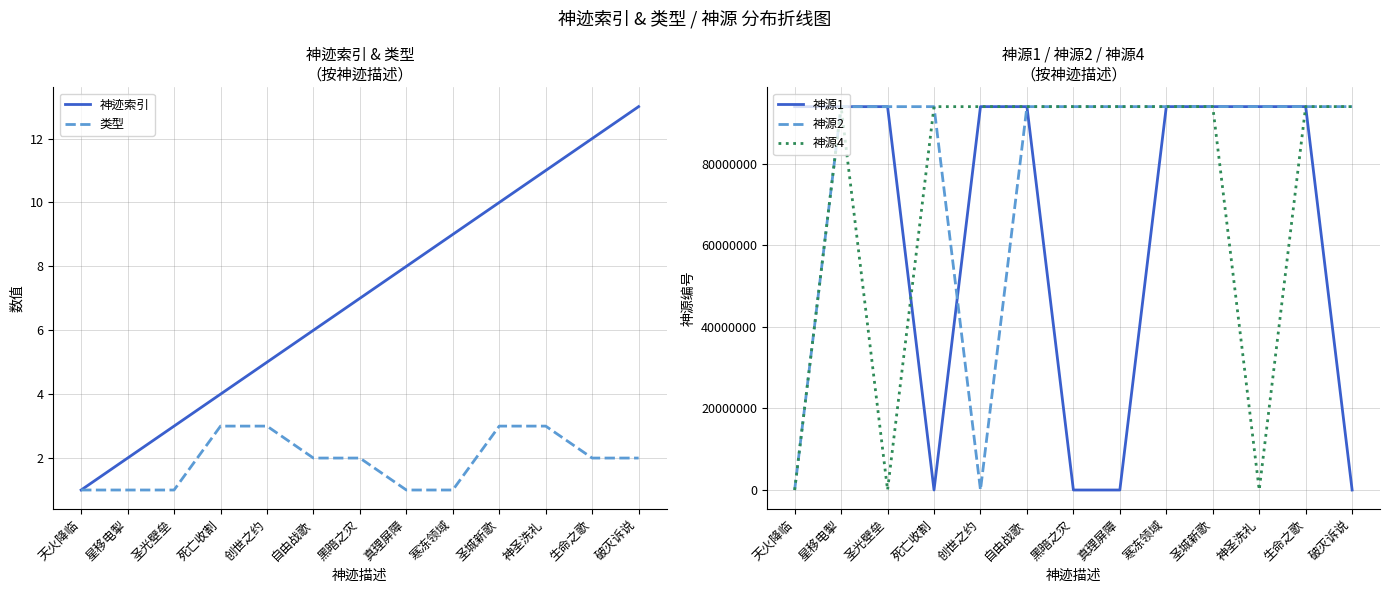

Reading left to right, what are all the values shown in this chart?

神迹索引: 1	2	3	4	5	6	7	8	9	10	11	12	13
类型: 1	1	1	3	3	2	2	1	1	3	3	2	2
神源1: 94001001	94002001	94003001	0	94005001	94006001	0	0	94009001	94010001	94011001	94012001	0
神源2: 0	94002002	94003002	94004002	0	94006002	94007002	94008002	94009002	94010002	94011002	94012002	94013002
神源4: 0	94002004	0	94004004	94005004	94006004	94007004	94008004	94009004	94010004	0	94012004	94013004